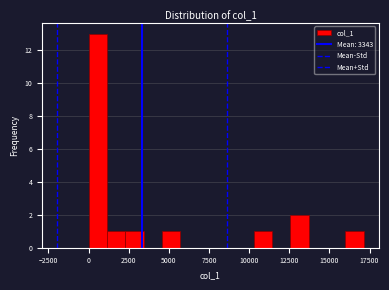

Read against the x-axis, roughly where is the centre of the tallest bar?

500